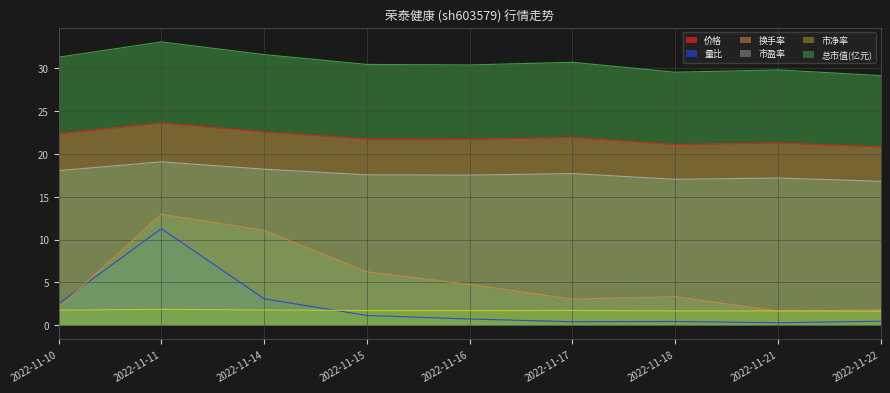

At which category does 市盈率 reach its first local peak?

2022-11-11